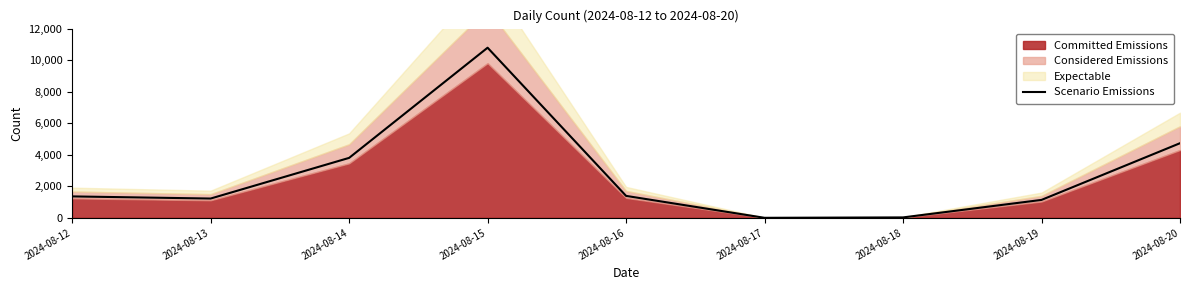

What is the average value?

2716.6